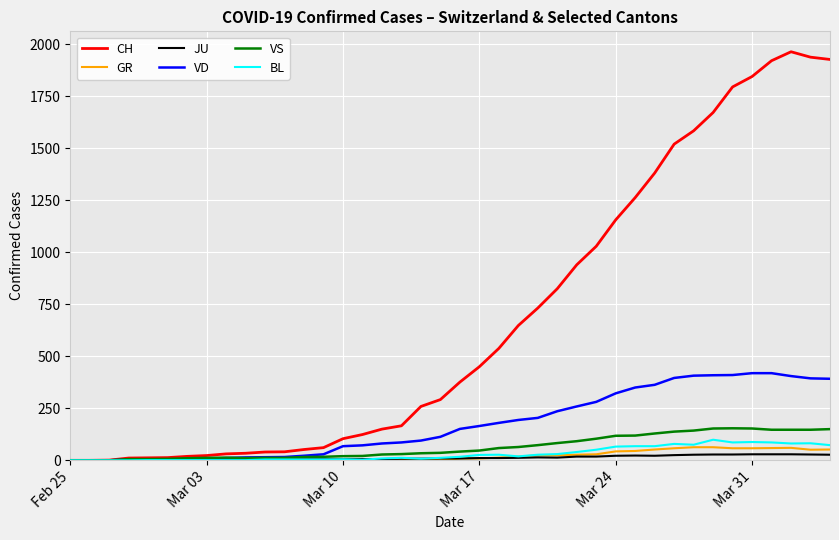

What is the maximum value for CH?

1964